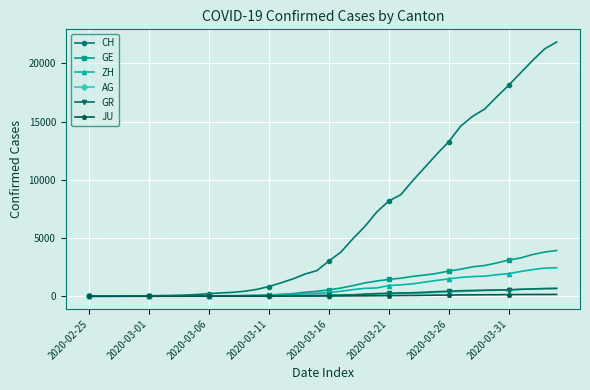

What is the greatest value displayed?

21827